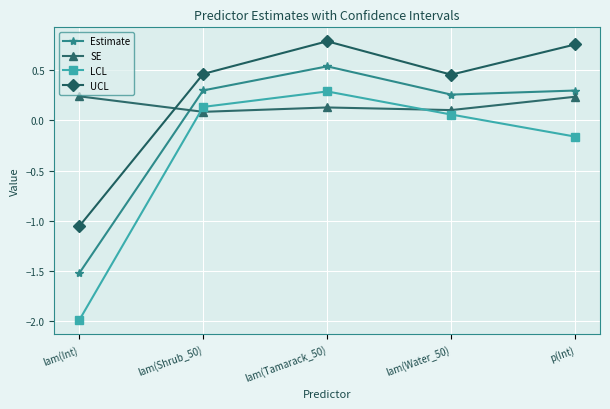

True or false: UCL has a value of 0.6 at lam(Shrub_50).

False